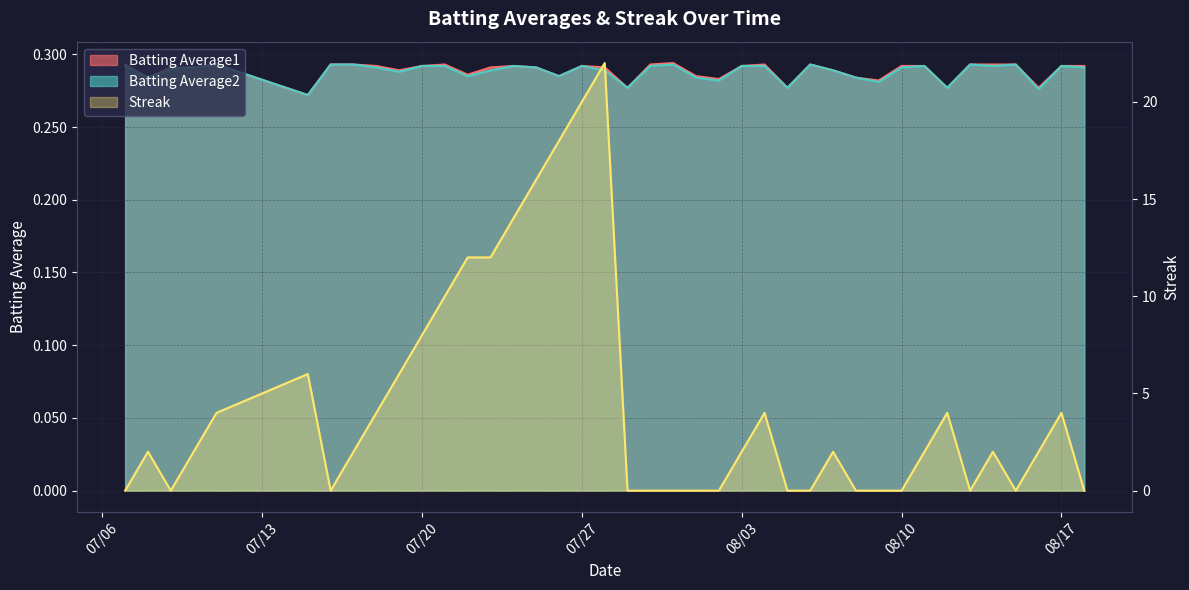

Which series has the largest range (max minus min)?

Streak